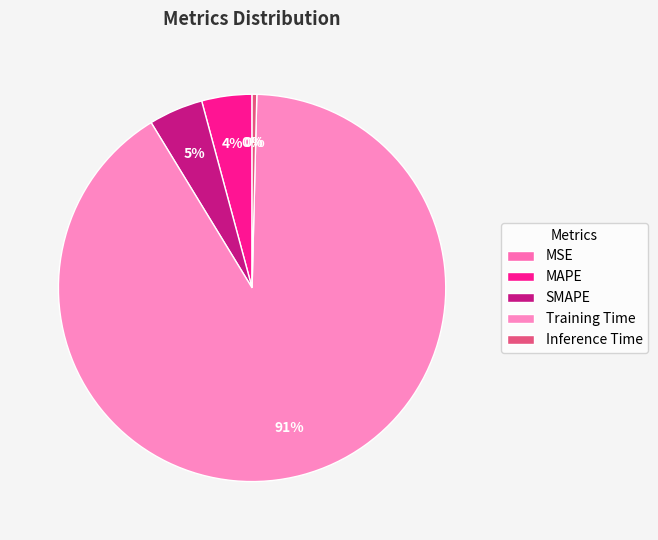

Is it true that Training Time is 91% of the pie?

True